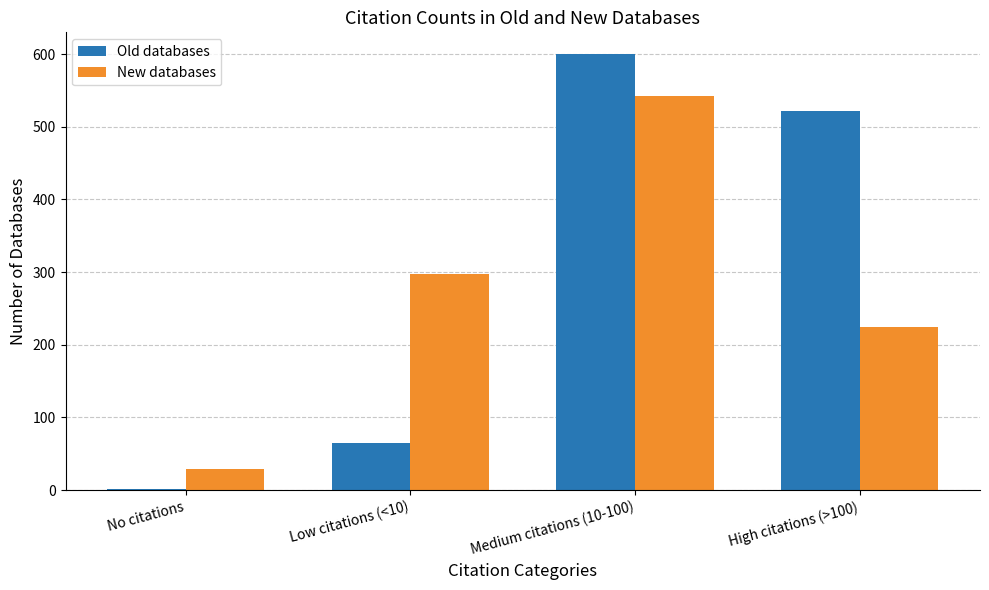

What is the total value across all series at High citations (>100)?

746